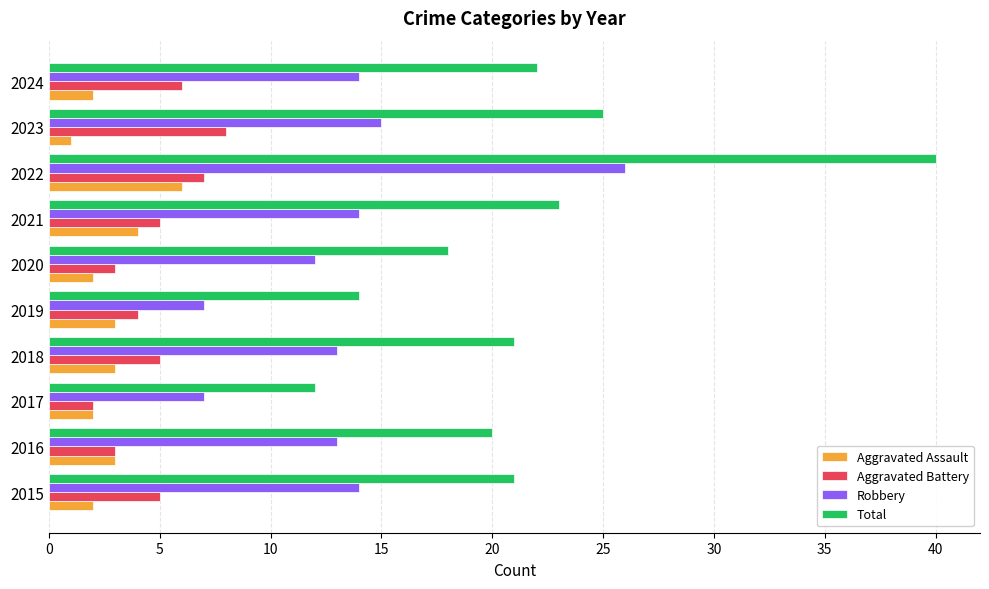

Which series has the largest total across all categories?

Total